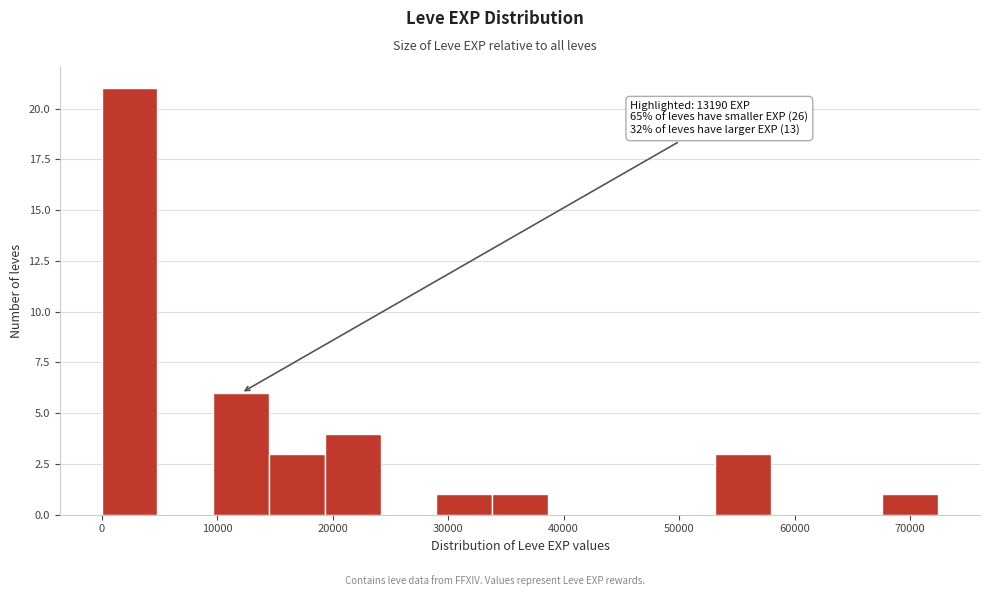

Over which range of the x-axis is the bar tallest?

0 to 5000